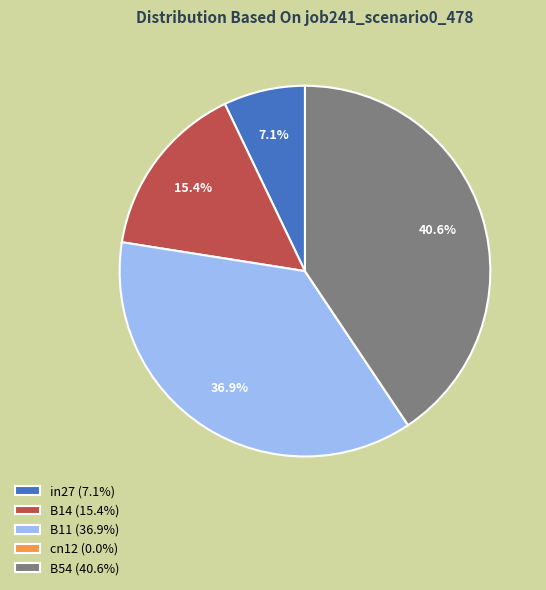

Is there any slice that represents more than half of the pie?

No